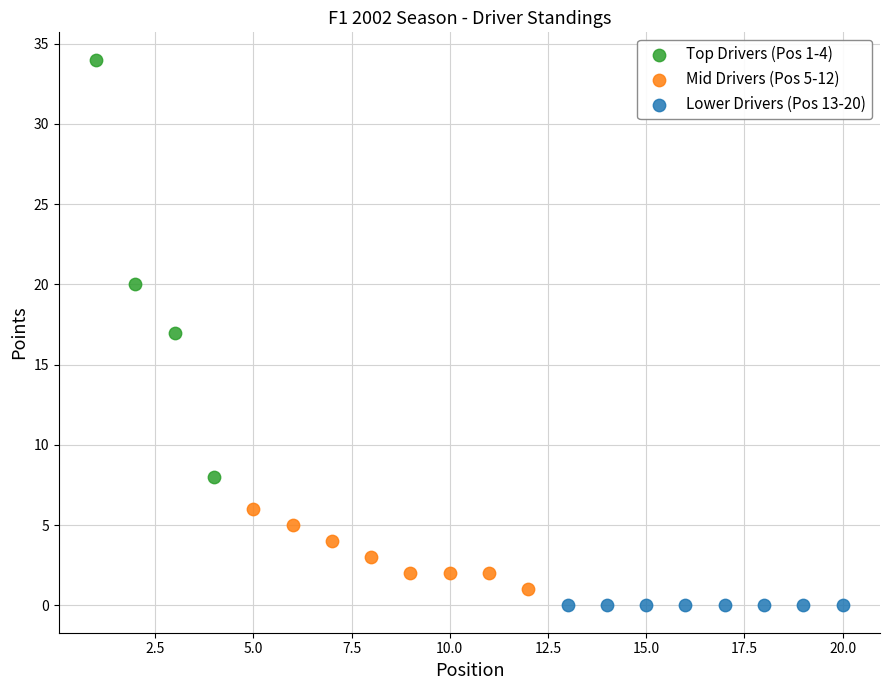

Which series reaches the maximum Y coordinate?

Top Drivers (Pos 1-4)